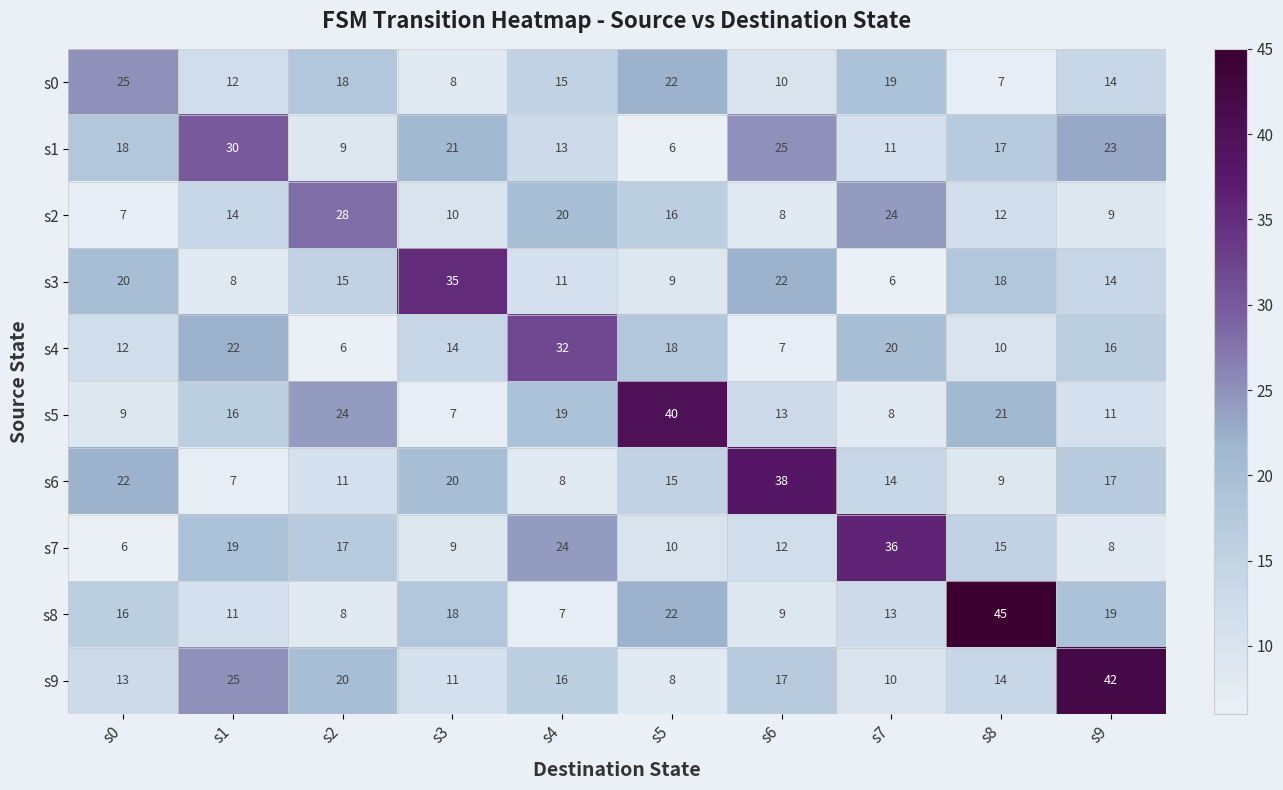

Rank the series by their maximum value, from highest to lowest.

s8, s9, s5, s6, s7, s3, s4, s1, s2, s0